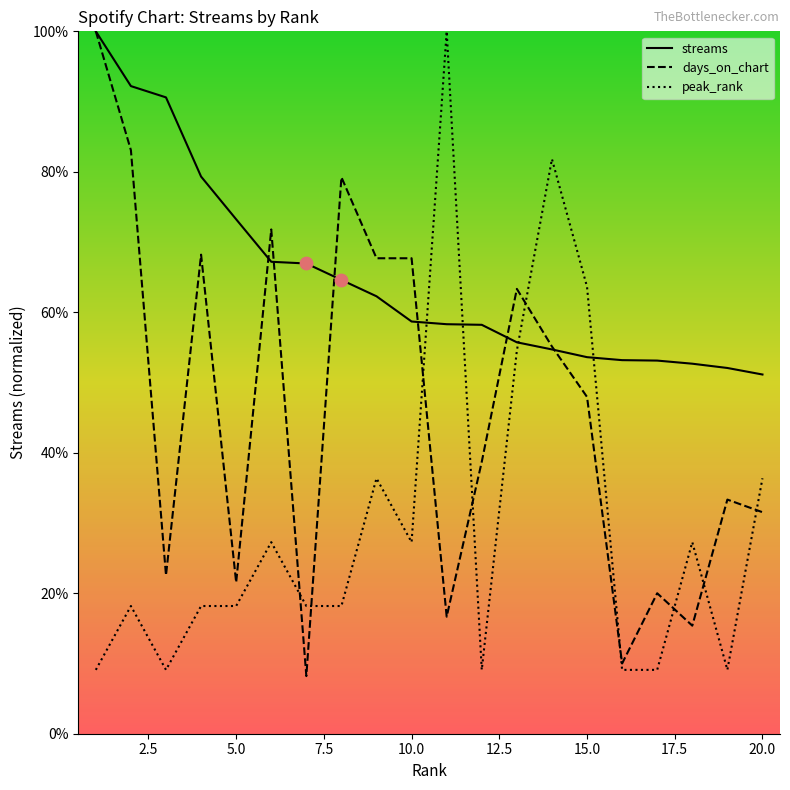

Is the value of days_on_chart at 17 greater than the value of streams at 2?

No